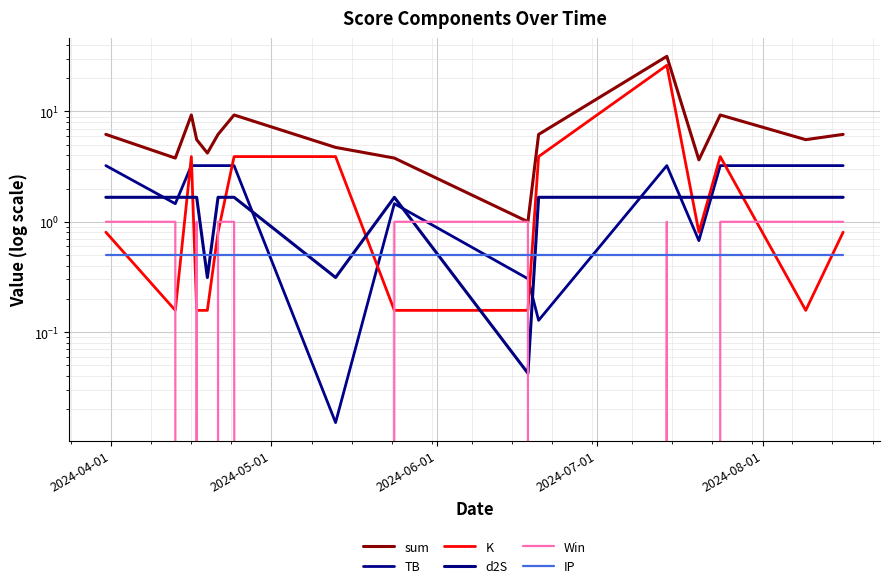

True or false: sum and TB cross at least once.

False